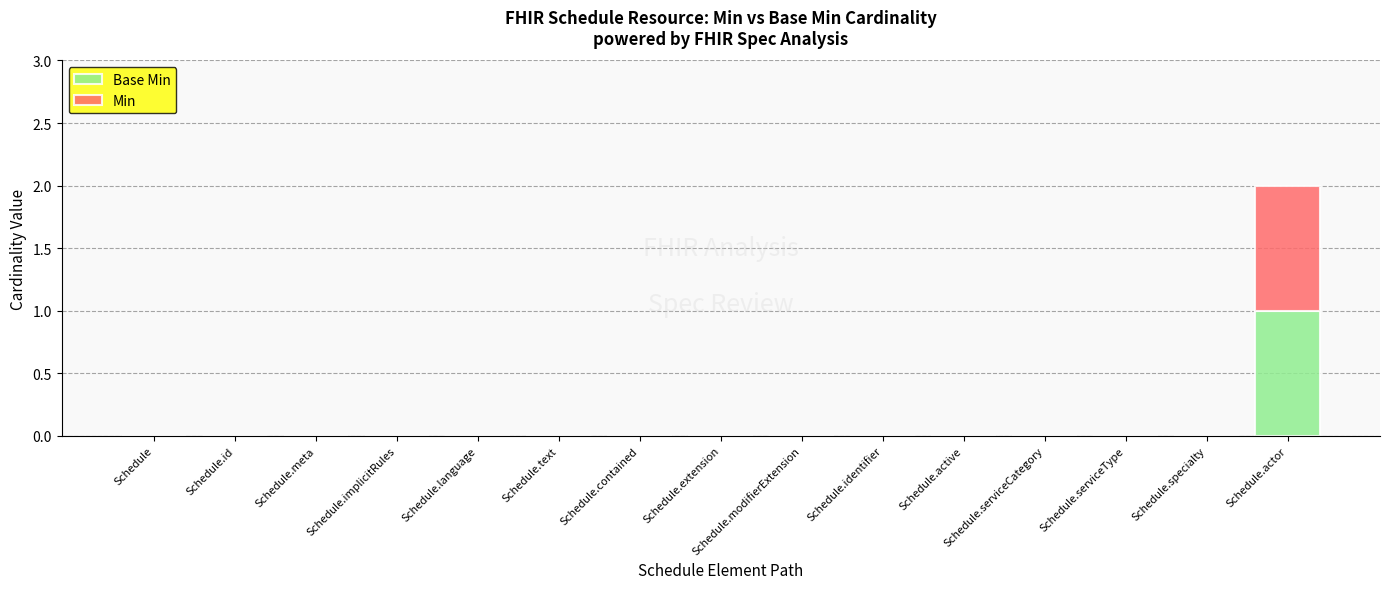

At which category is the sum across all series the highest?

Schedule.actor